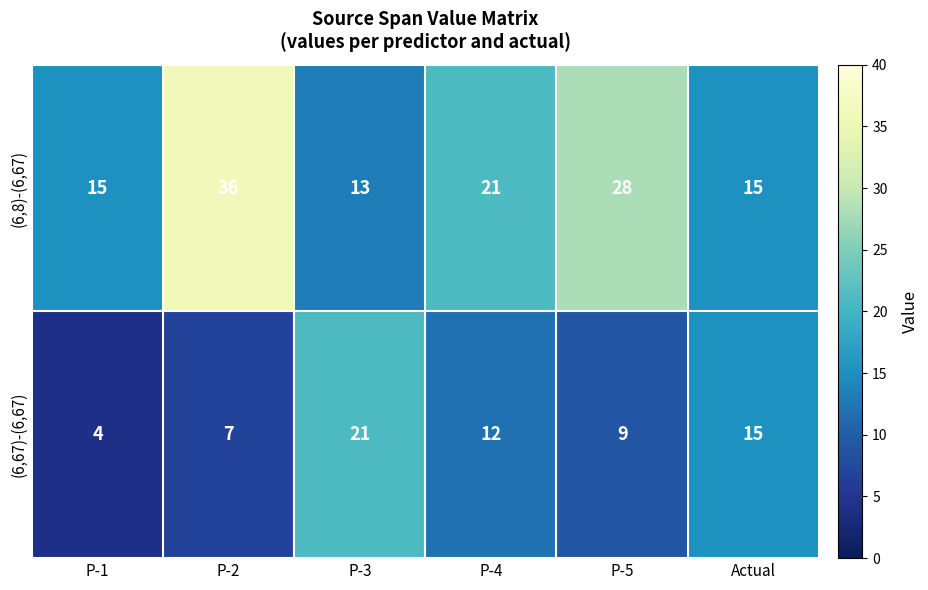

Reading left to right, extract all data points from this chart.

(6,8)-(6,67): P-1=15	P-2=36	P-3=13	P-4=21	P-5=28	Actual=15
(6,67)-(6,67): P-1=4	P-2=7	P-3=21	P-4=12	P-5=9	Actual=15